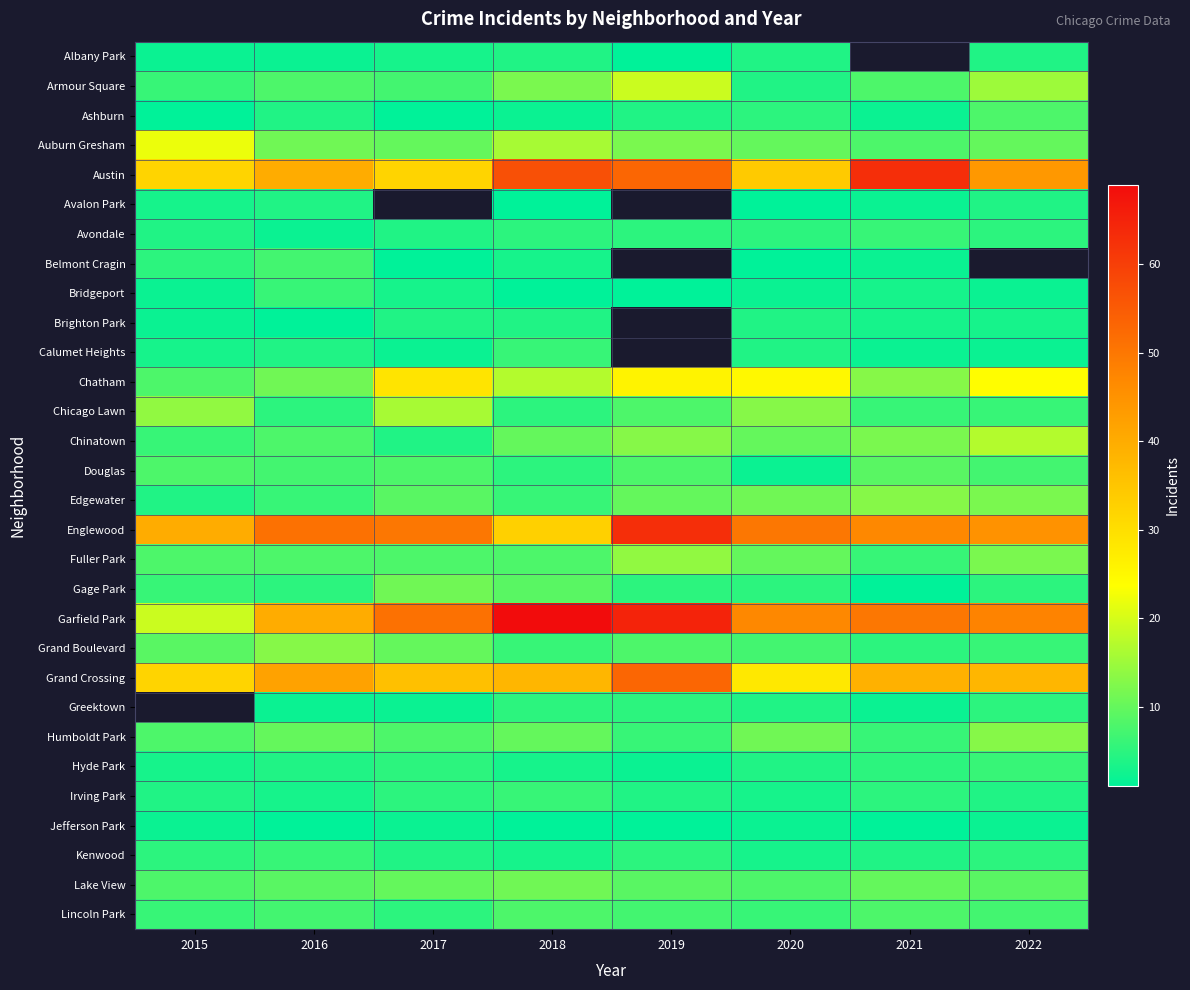

Count the number of categories in the chart.

8